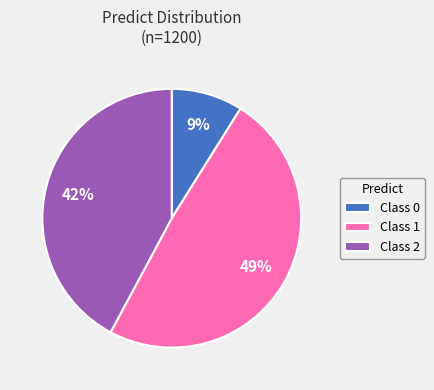

Rank the categories by value from lowest to highest.

Class 0, Class 2, Class 1